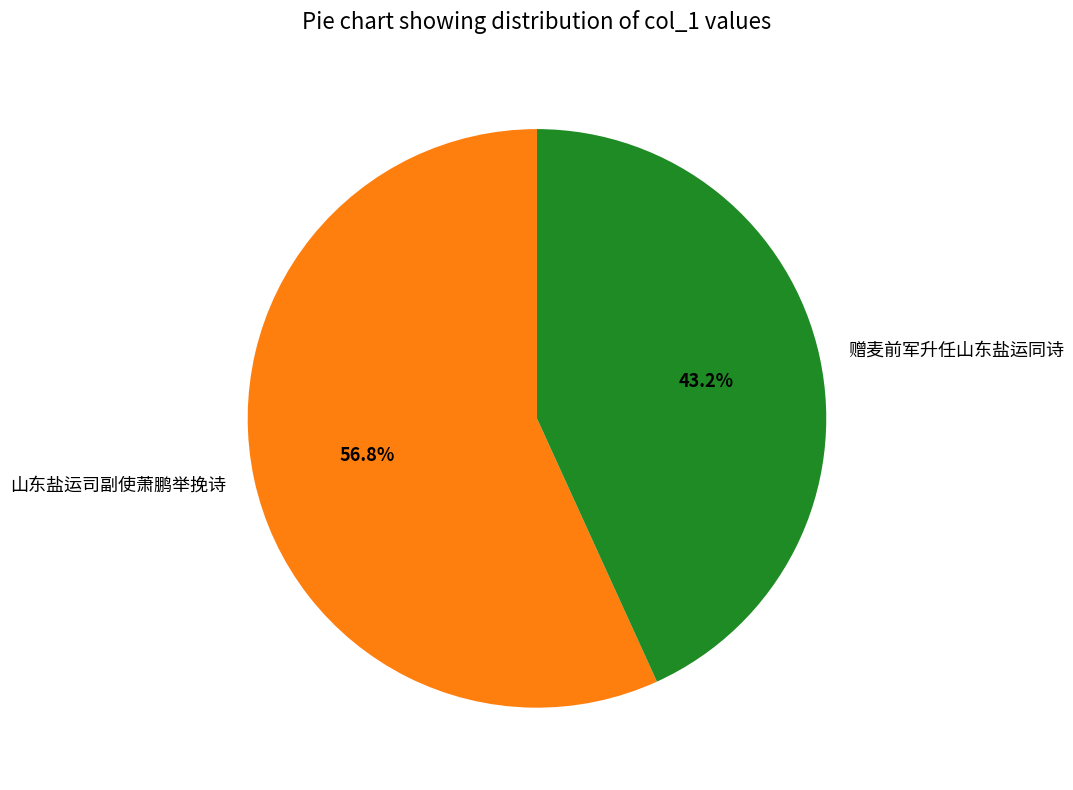

Between 赠麦前军升任山东盐运同诗 and 山东盐运司副使萧鹏举挽诗, which is larger?

山东盐运司副使萧鹏举挽诗